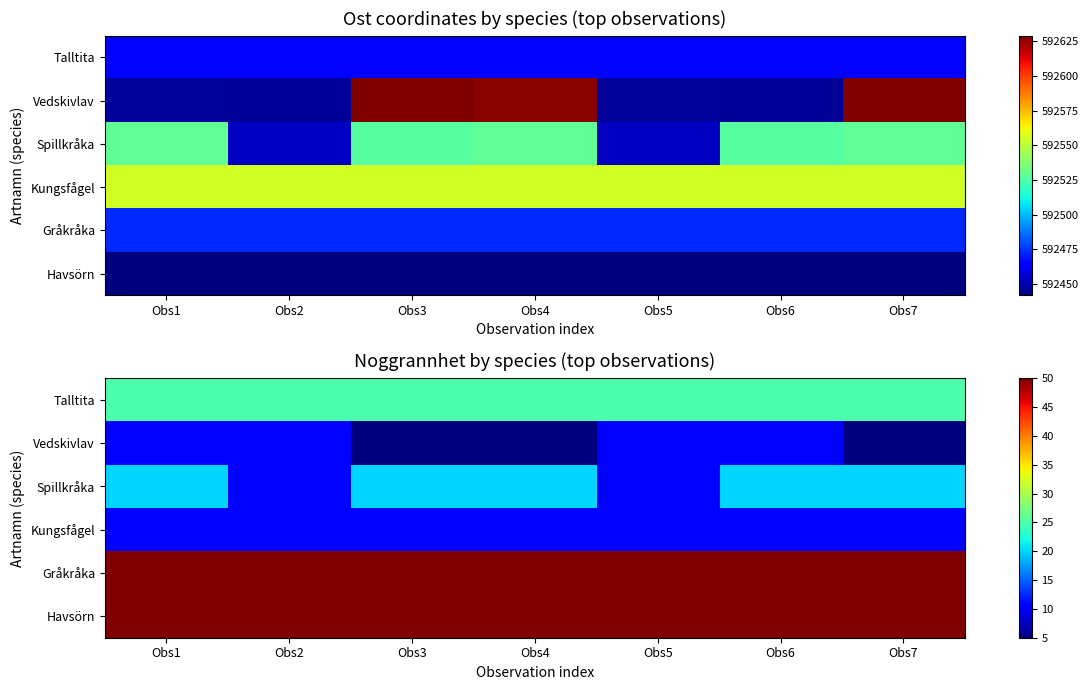

What is the total value across all series at Obs1?

165